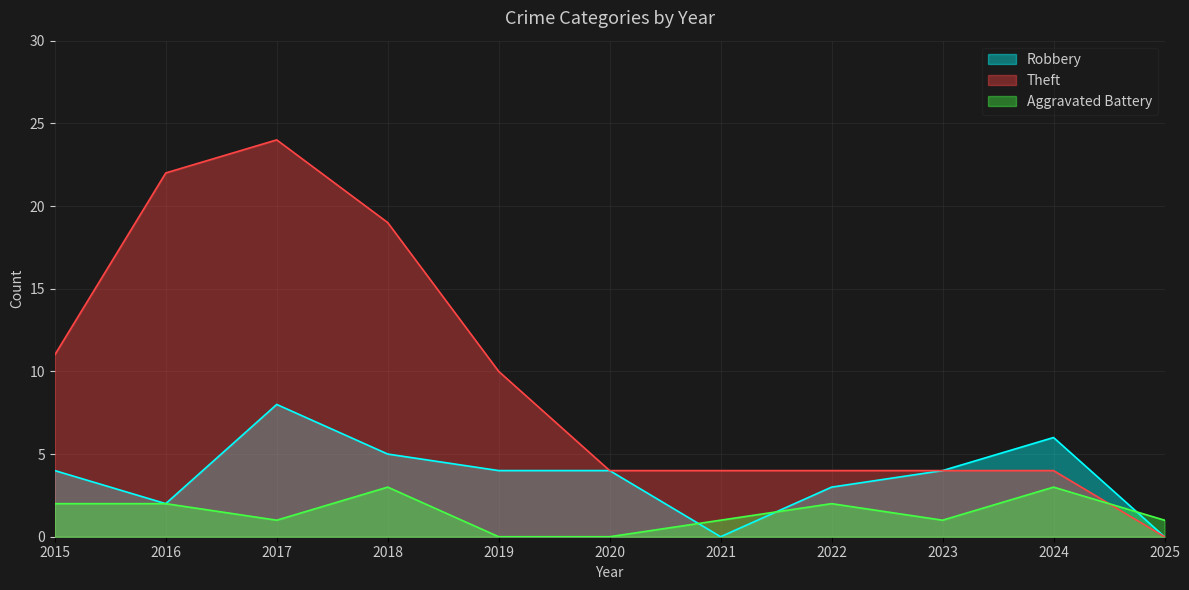

What is the sum of the Robbery values at 2017 and 2019?

12